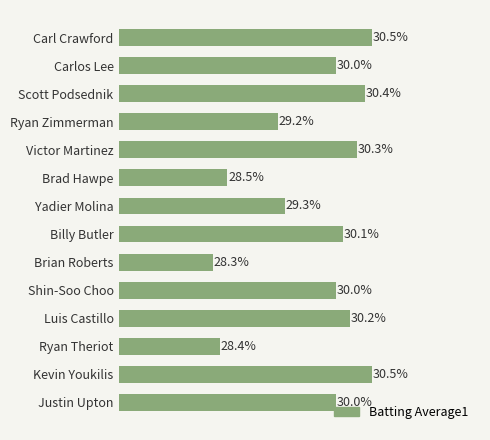

Does the chart contain any negative values?

No